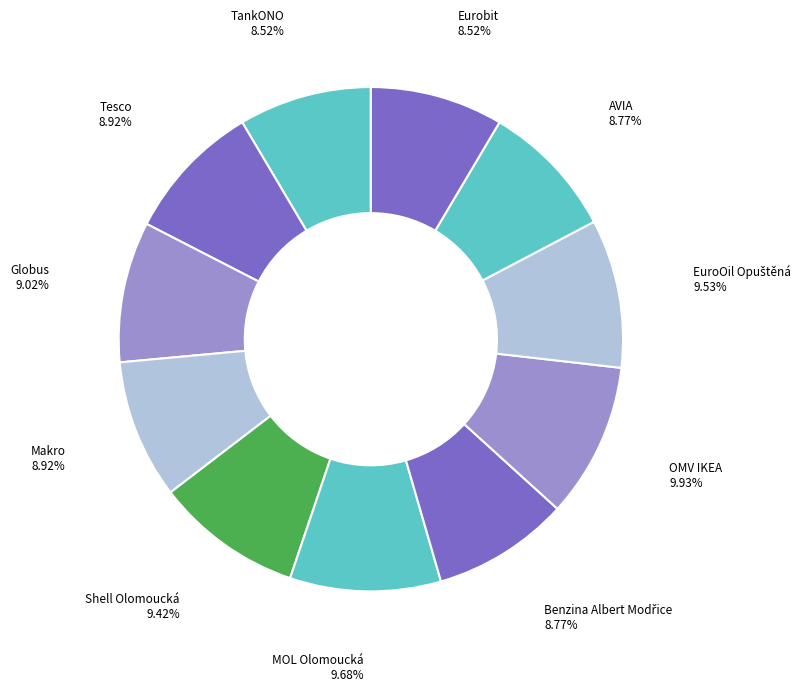

How many segments does this pie chart have?

11